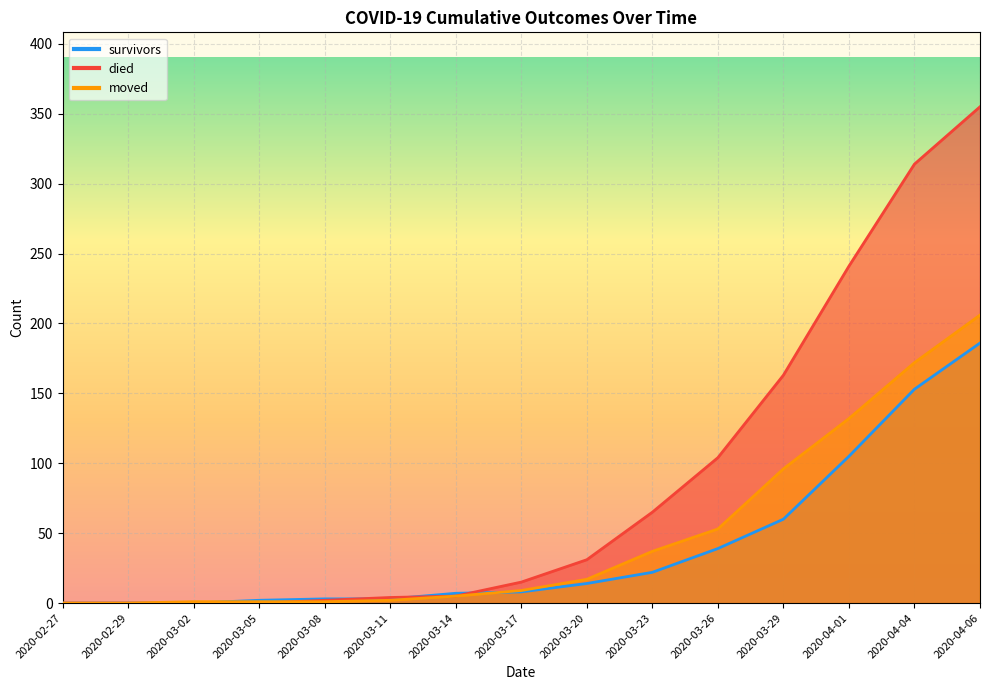

True or false: survivors has more than 2 points higher than both neighbors.

False